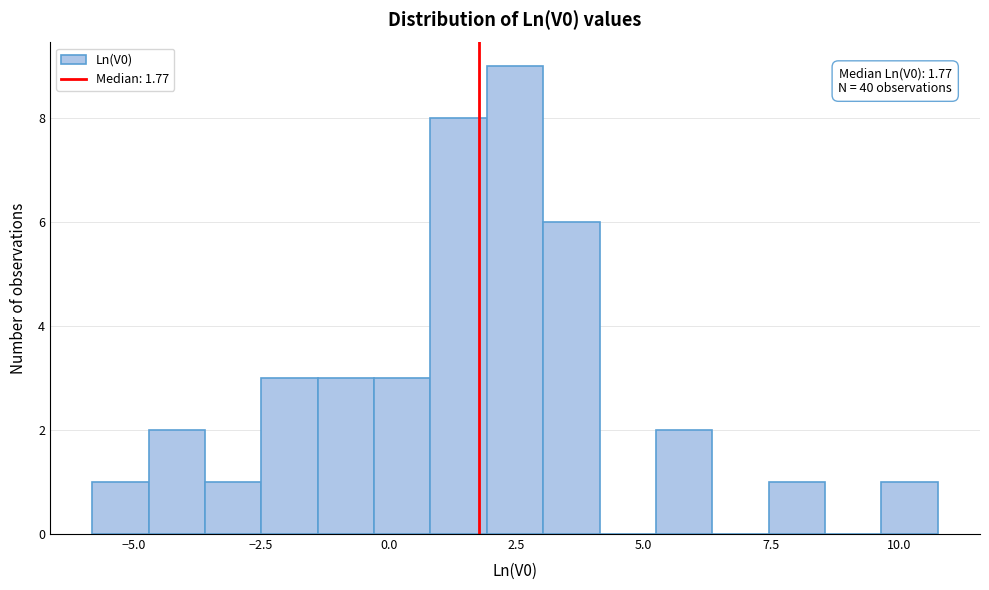

Around what value on the x-axis is the tallest bar? Give the approximate position of its centre, as read against the axis.

2.5